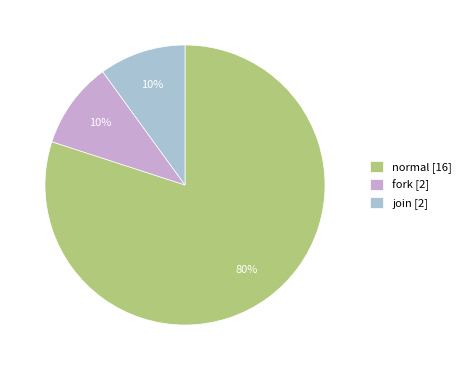

Which category has the biggest portion of the pie?

normal